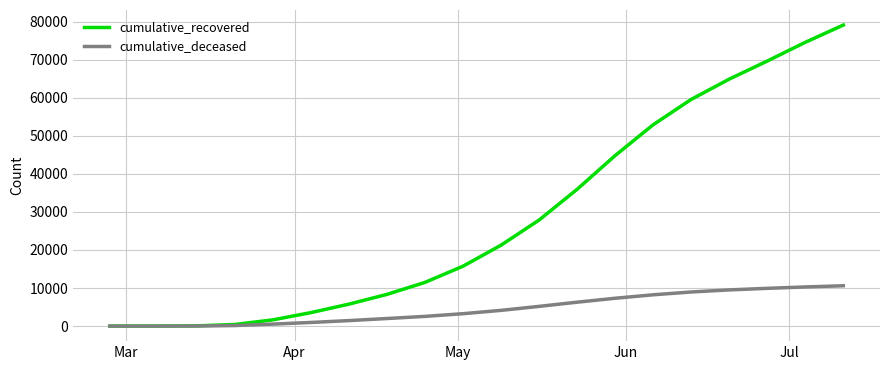

What are all the series names shown in the legend?

cumulative_recovered, cumulative_deceased